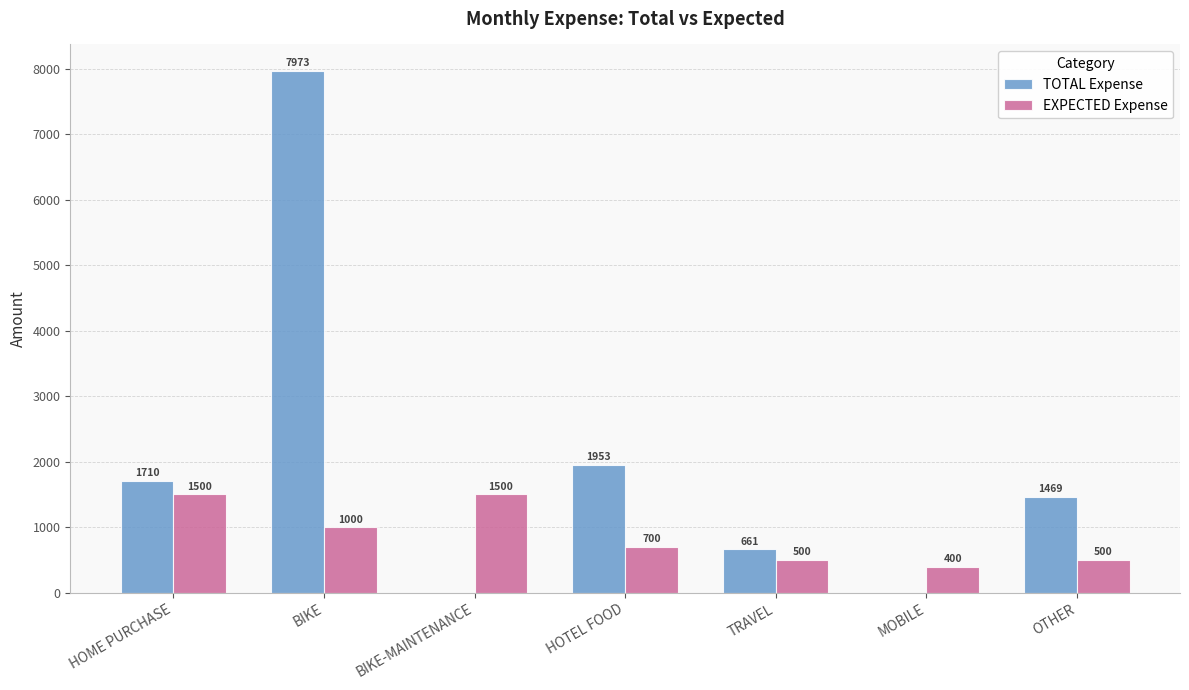

What is the greatest value displayed?

7973